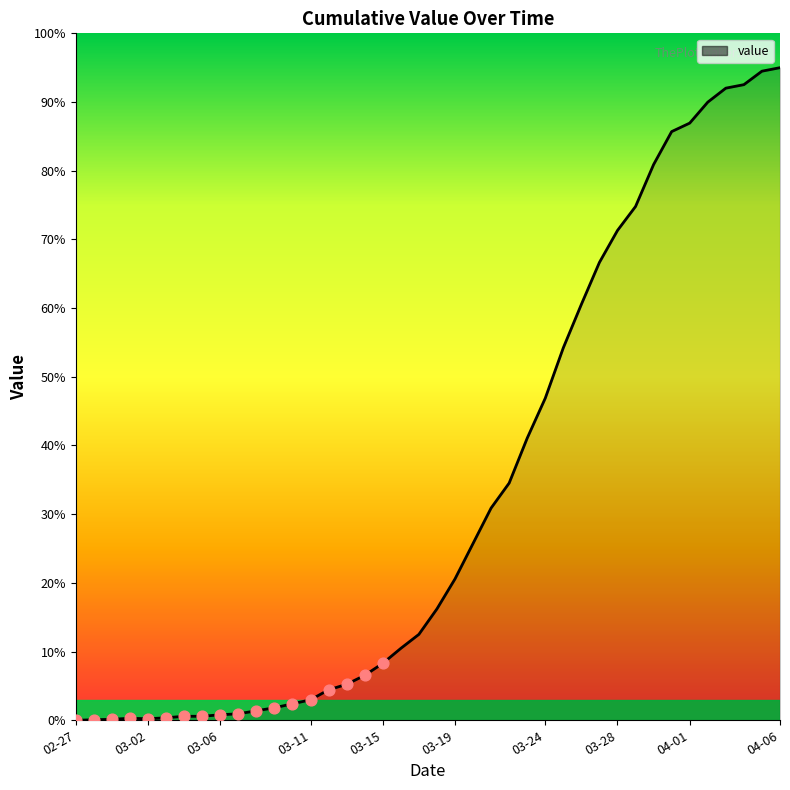

What is the greatest value displayed?

95.0